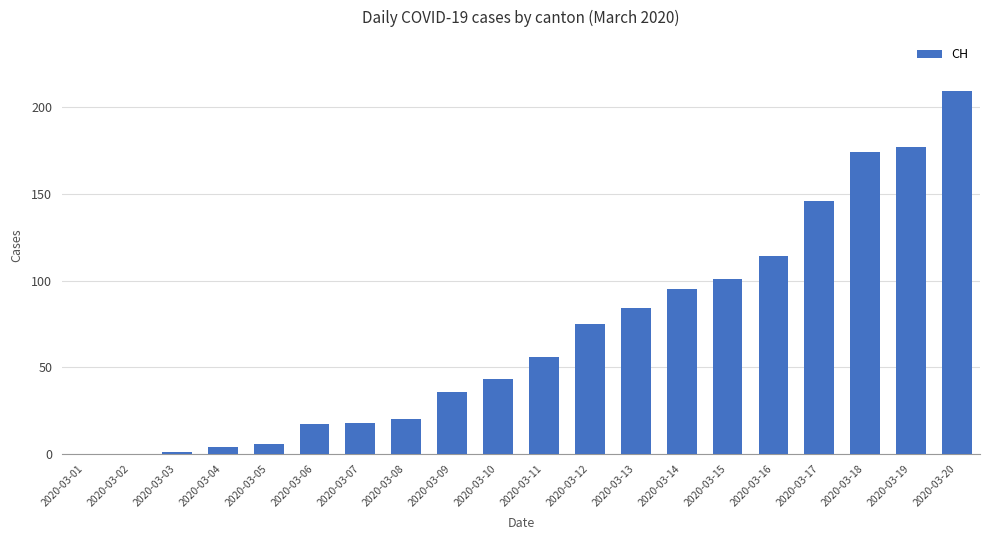

At which label is the value closest to 104?

2020-03-15